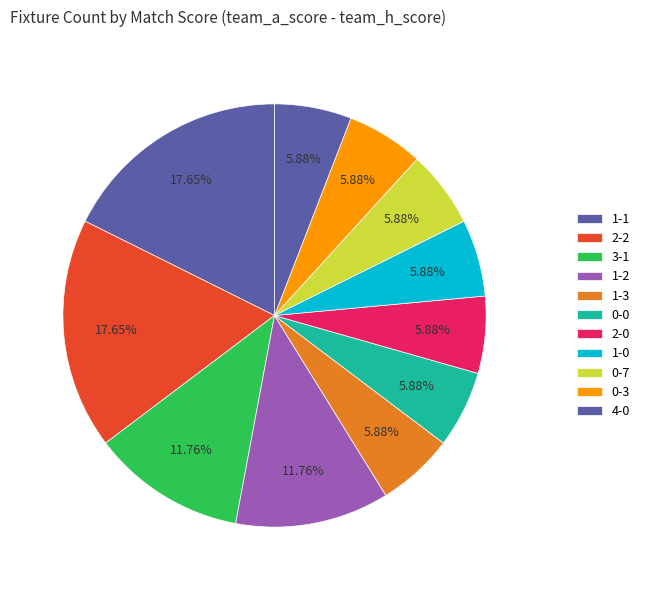

How many slices are in this pie chart?

11